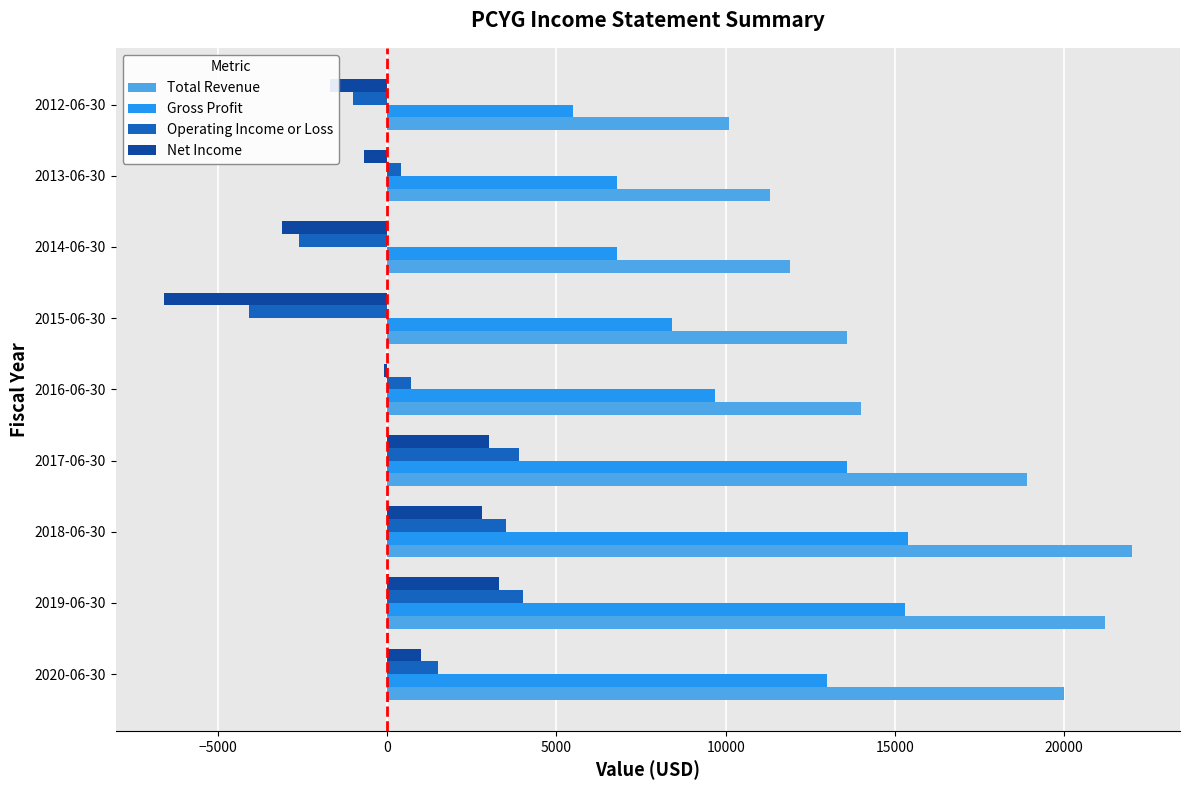

At which label does Gross Profit reach its minimum?

2012-06-30